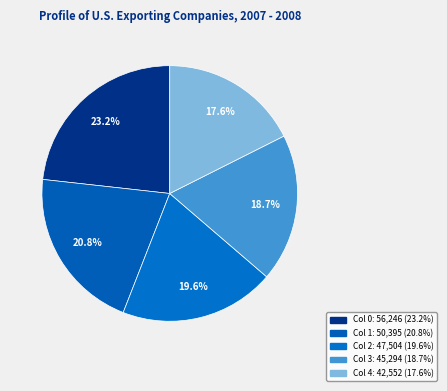

Which slice is the smallest?

4